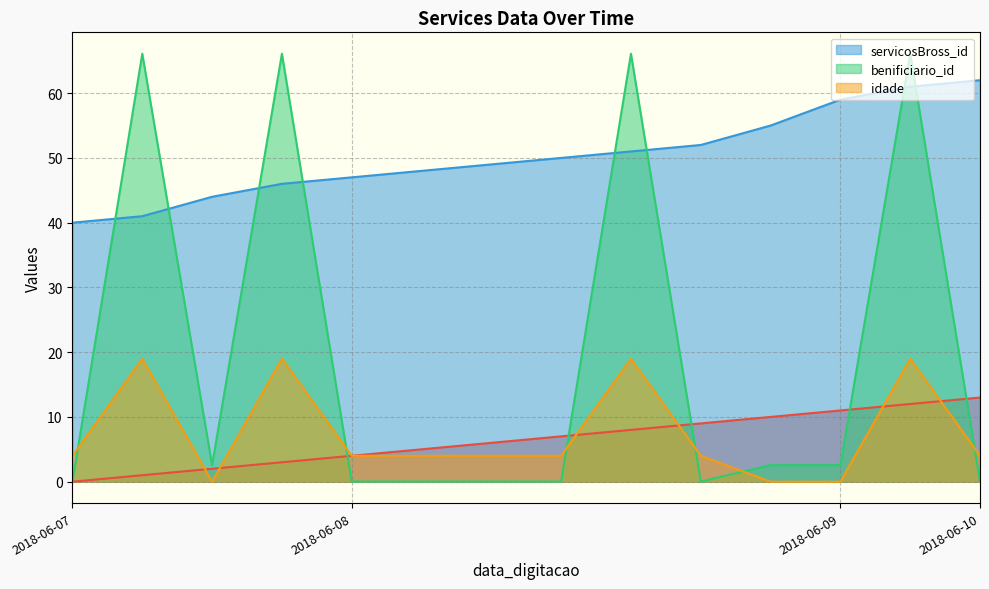

What is the average value of the _NúmLinha series?

6.5